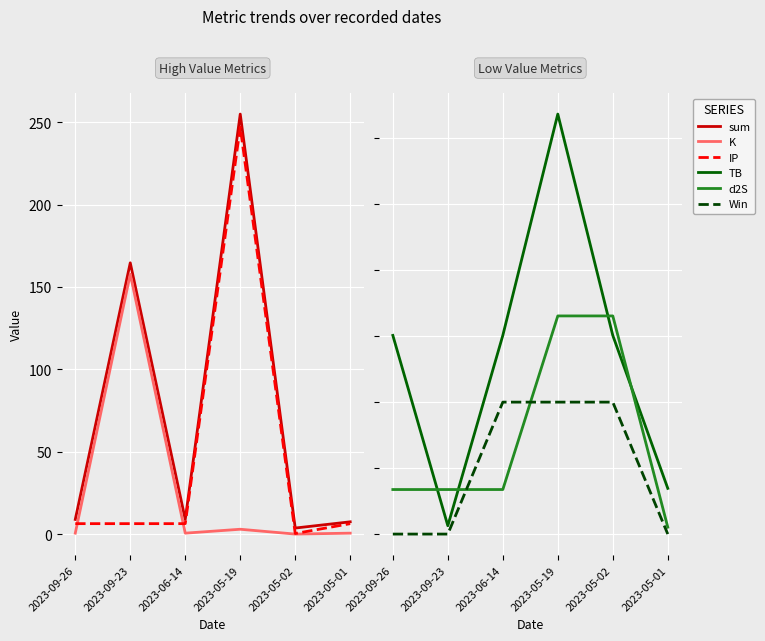

In K, how many points are higher than both neighbors (excluding endpoints)?

2